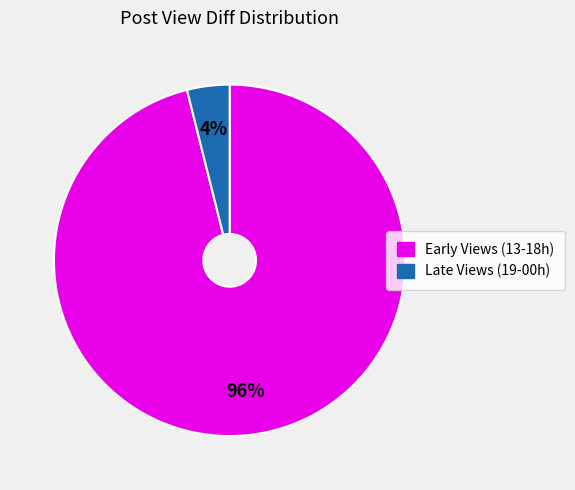

To the nearest percent, what is the average slice percentage?

50%